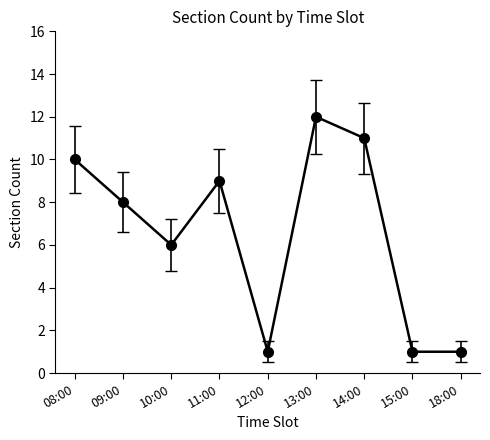

Reading left to right, what are all the values shown in this chart?

08:00=10	09:00=8	10:00=6	11:00=9	12:00=1	13:00=12	14:00=11	15:00=1	18:00=1